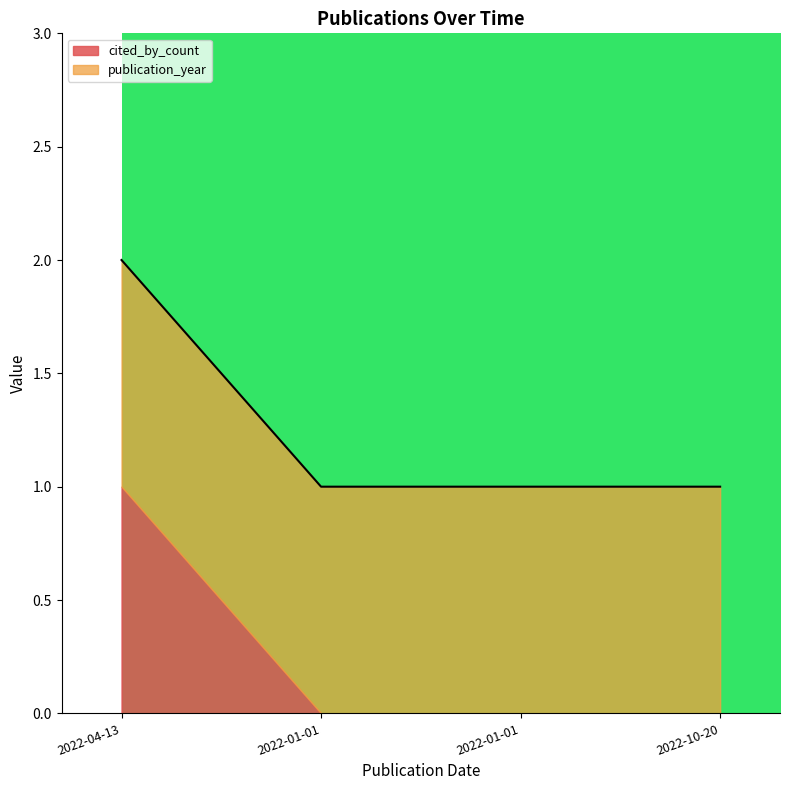

List the labels in order of value, smallest first.

2022-01-01, 2022-01-01, 2022-10-20, 2022-04-13